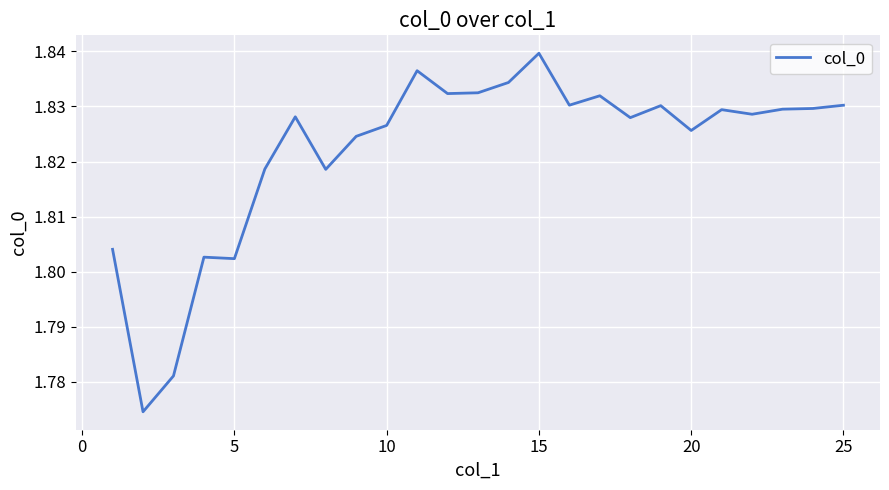

How many lines are shown in the chart?

1